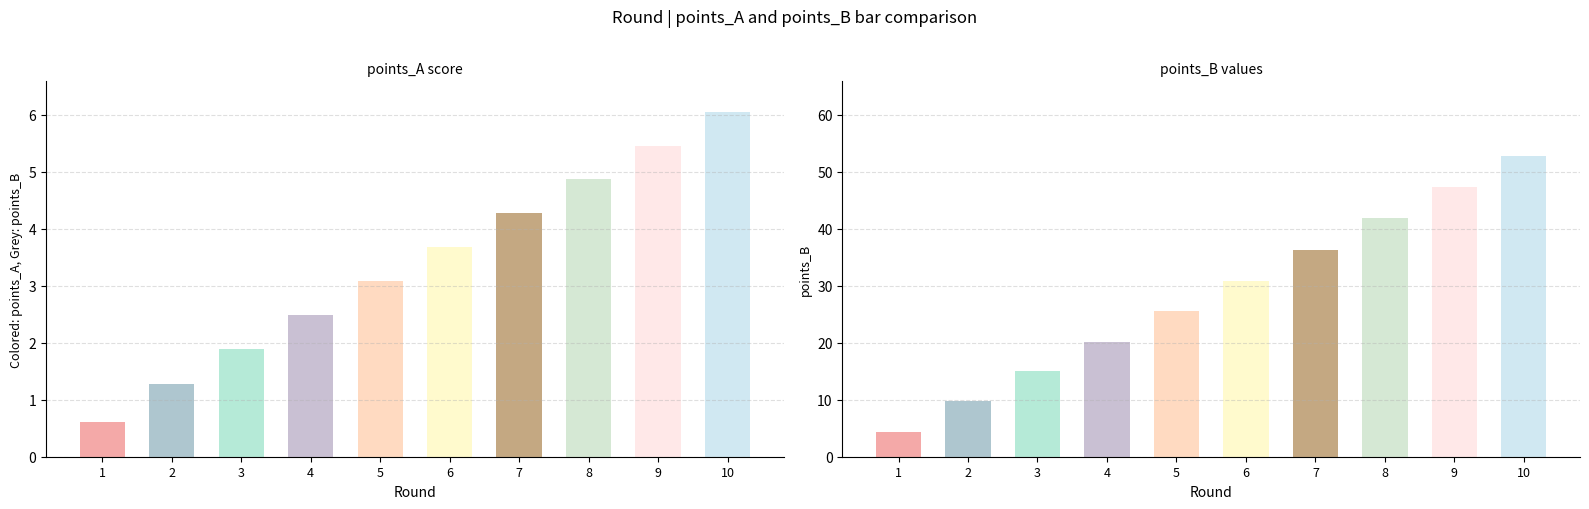

At which category is the sum across all series the highest?

10